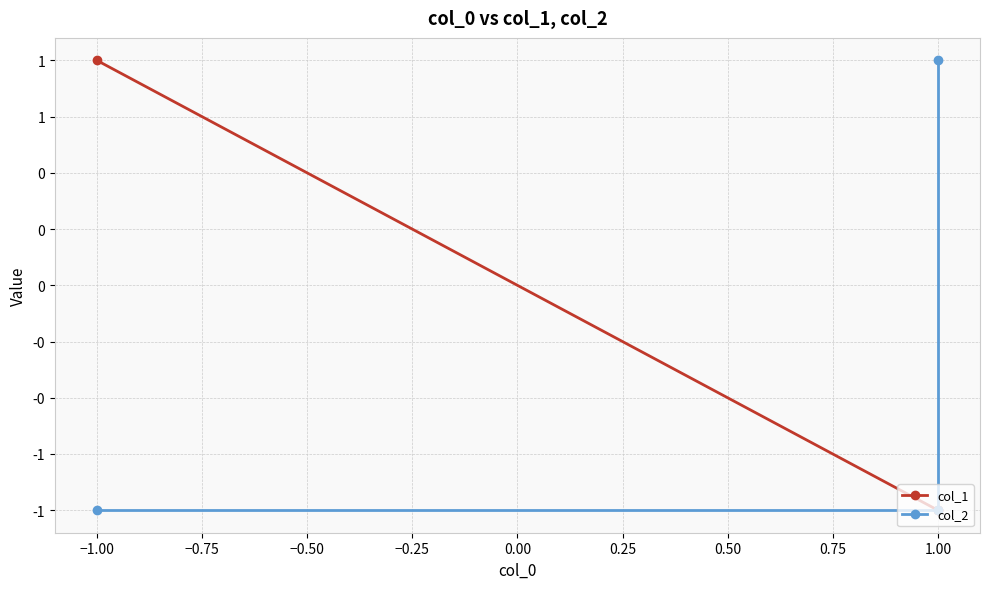

How many values in col_1 are above zero?

1